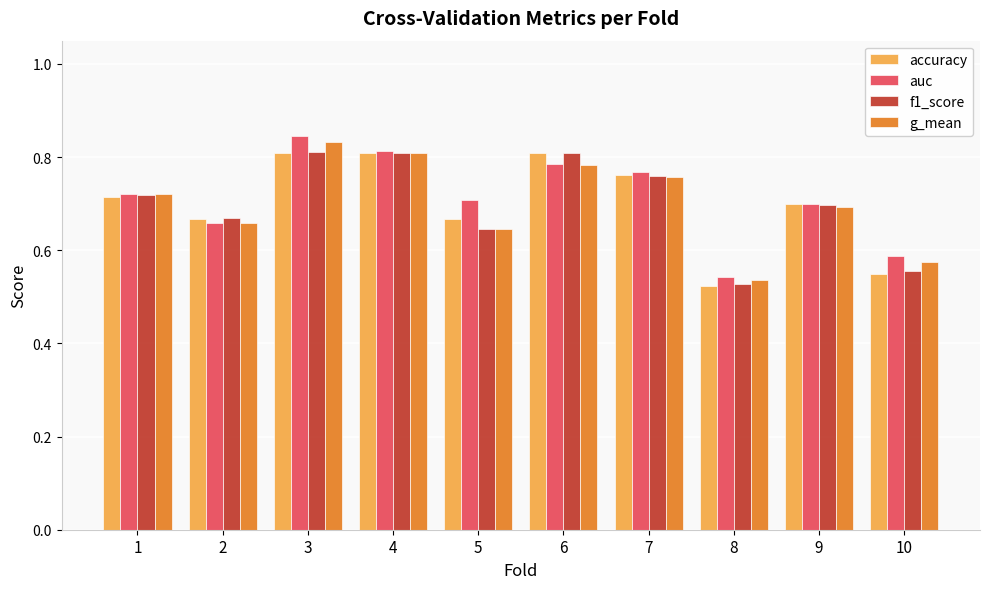

At how many categories does at least one series exceed 0?

10